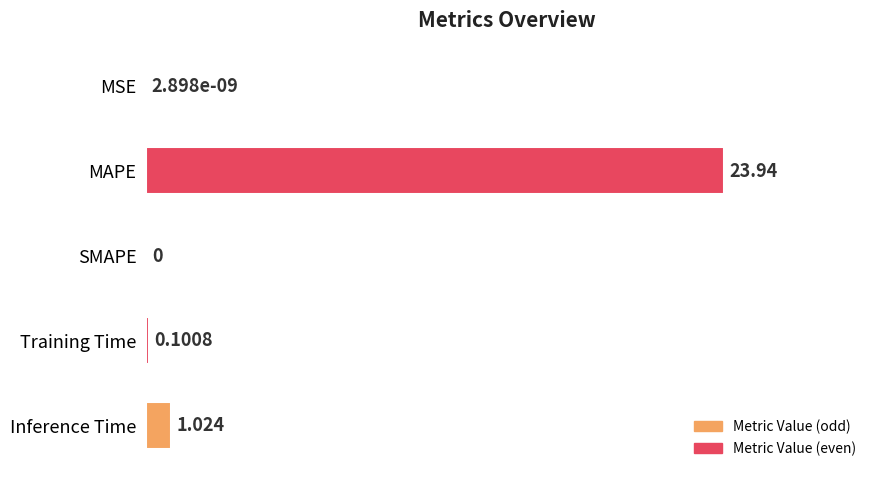

Count the number of data series in this chart.

1